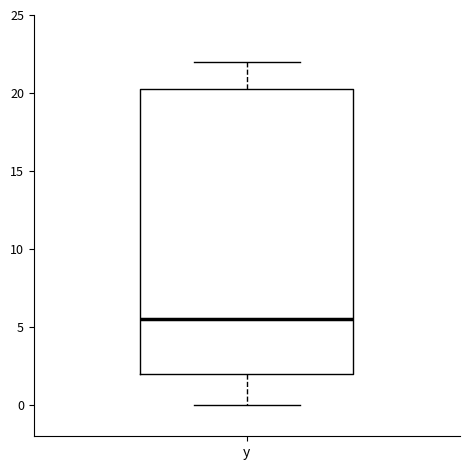

Transcribe this box plot: give where the median line is, the range the box spans, and where the two whiskers end, as read against the y-axis. The values are not printed on the chart, so give them approximately, as read against the axis.

median 5.5, box 2.0 to 20.5, whiskers 0.0 to 22.0